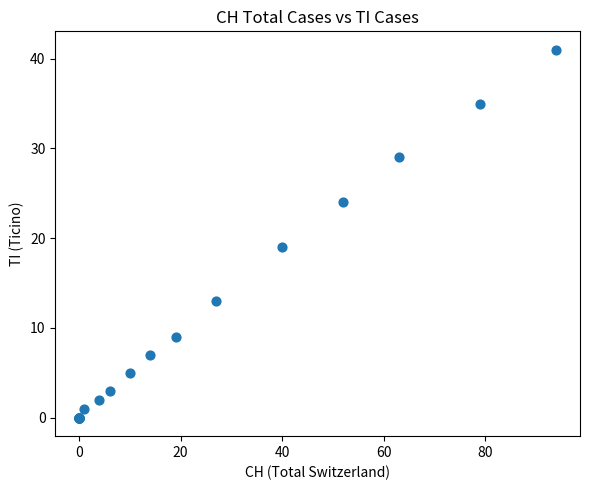

What Y value in the scatter plot is closest to 20?

19